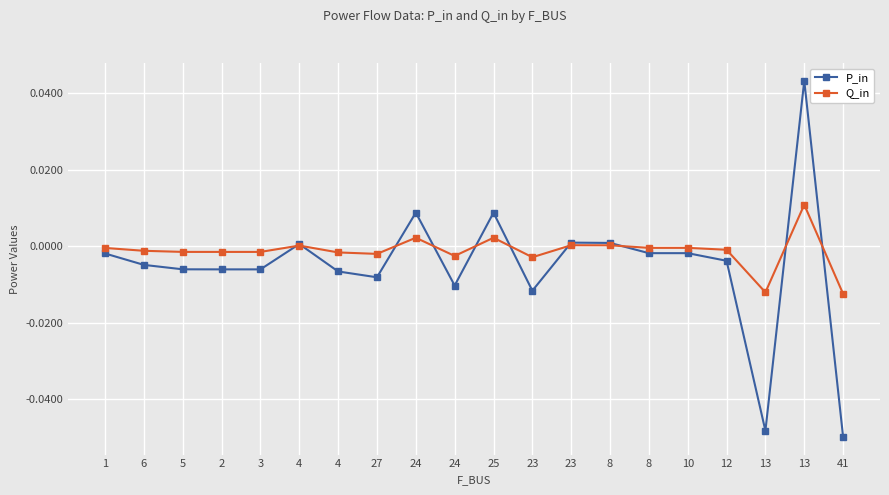

Is it true that Q_in equals 0.0 at 13?

False